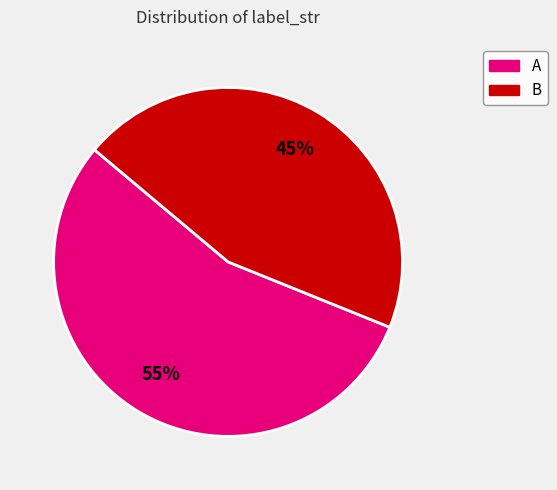

What percentage is the A slice, to the nearest percent?

55%